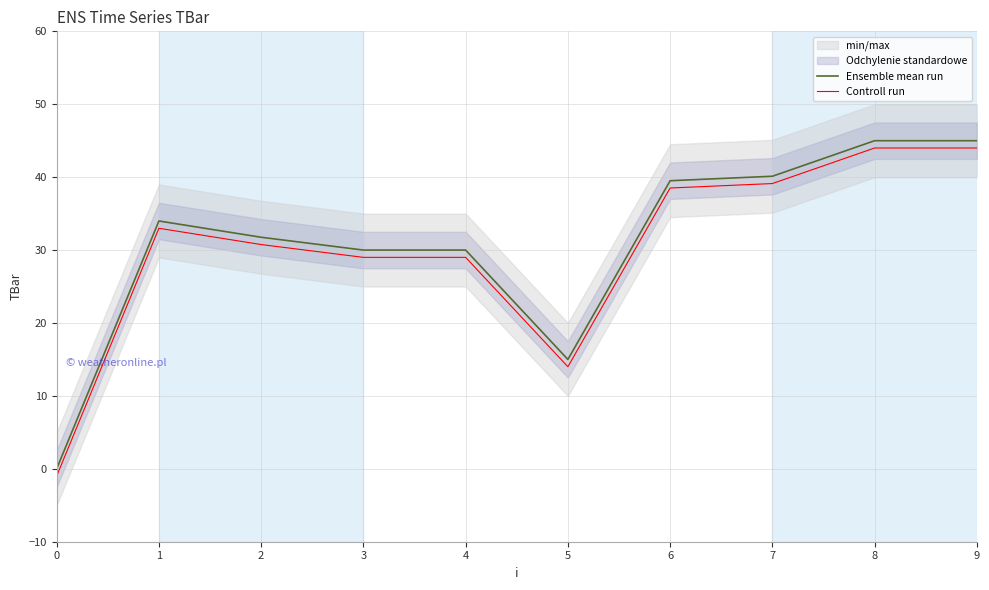

Which series has the largest range (max minus min)?

Ensemble mean run